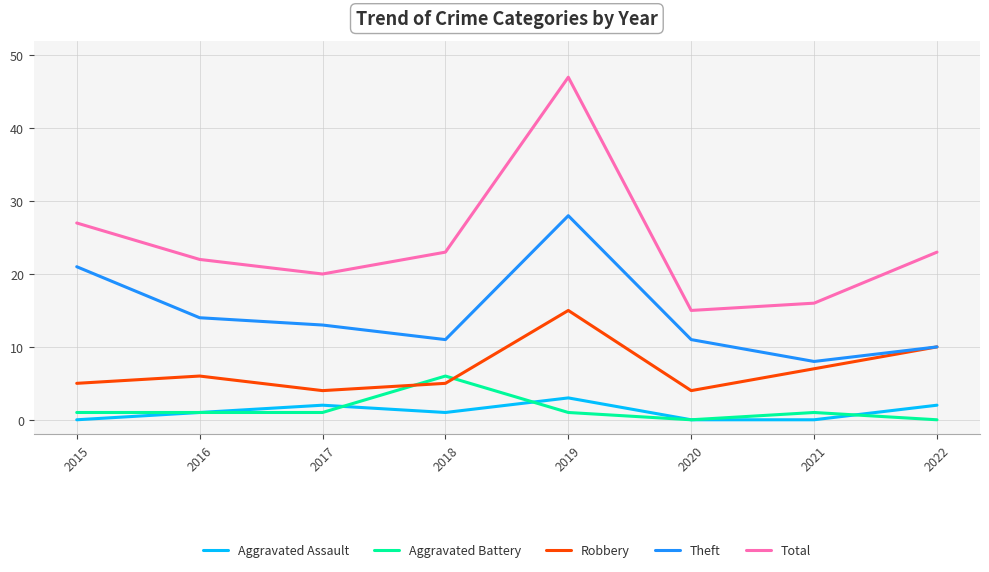

In Total, how many points are higher than both neighbors (excluding endpoints)?

1